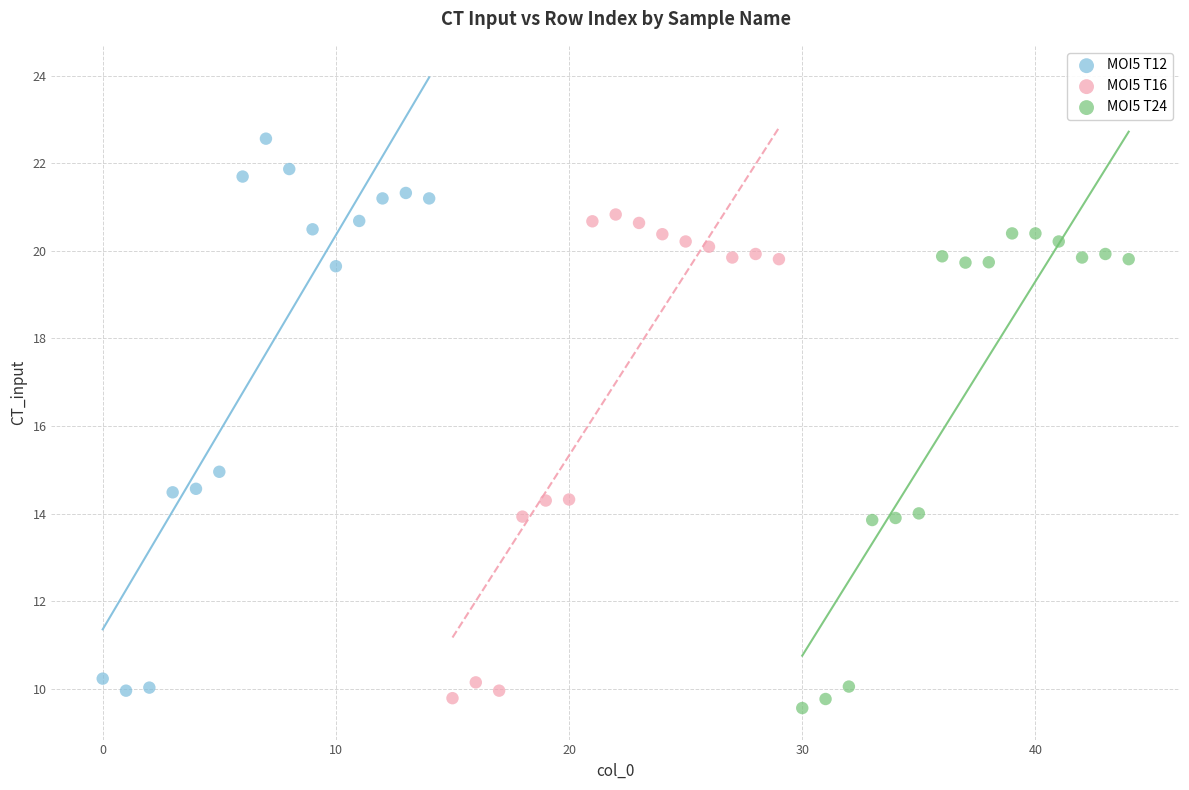

Which series has the largest Y range (max minus min)?

MOI5 T12